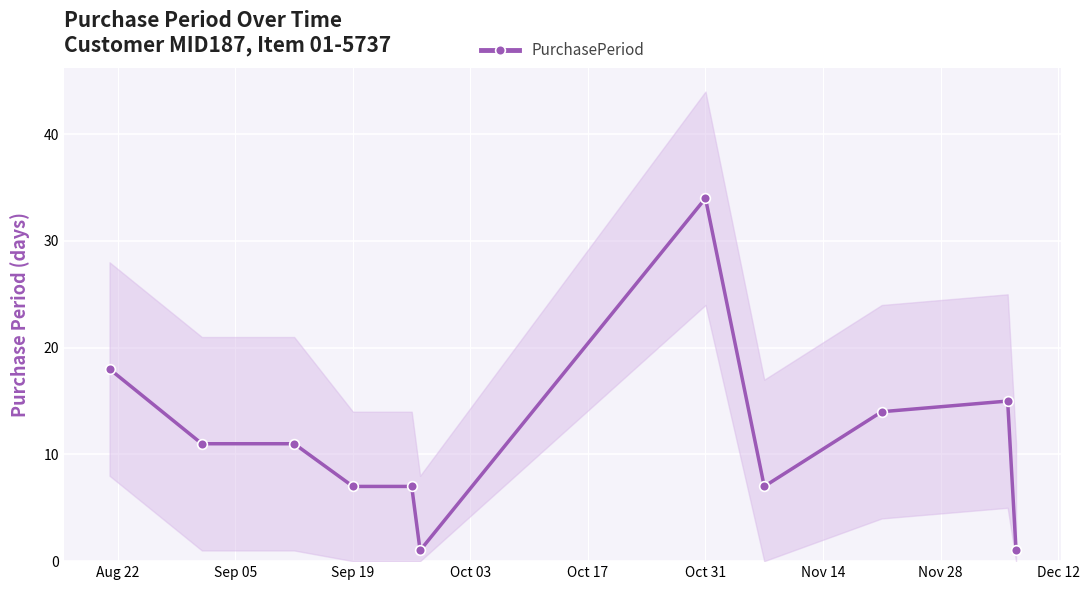

What is the average value?

11